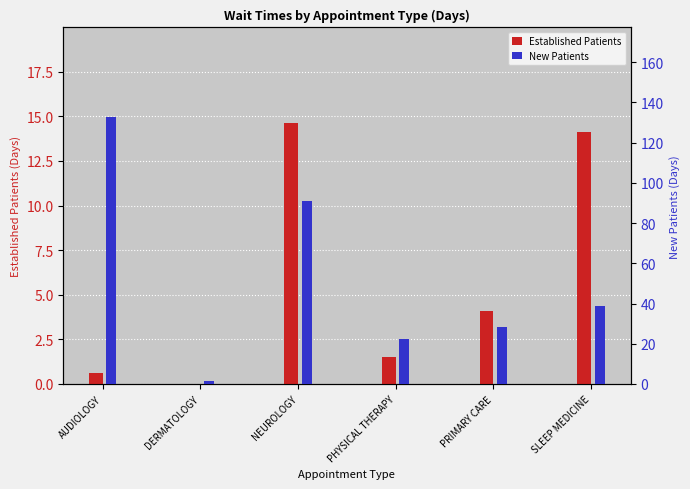

Reading left to right, transcribe all the data shown in this chart.

Established Patients: AUDIOLOGY=0.6	DERMATOLOGY=0.0	NEUROLOGY=14.6	PHYSICAL THERAPY=1.5	PRIMARY CARE=4.1	SLEEP MEDICINE=14.1
New Patients: AUDIOLOGY=132.5	DERMATOLOGY=1.7	NEUROLOGY=91.0	PHYSICAL THERAPY=22.4	PRIMARY CARE=28.4	SLEEP MEDICINE=38.8